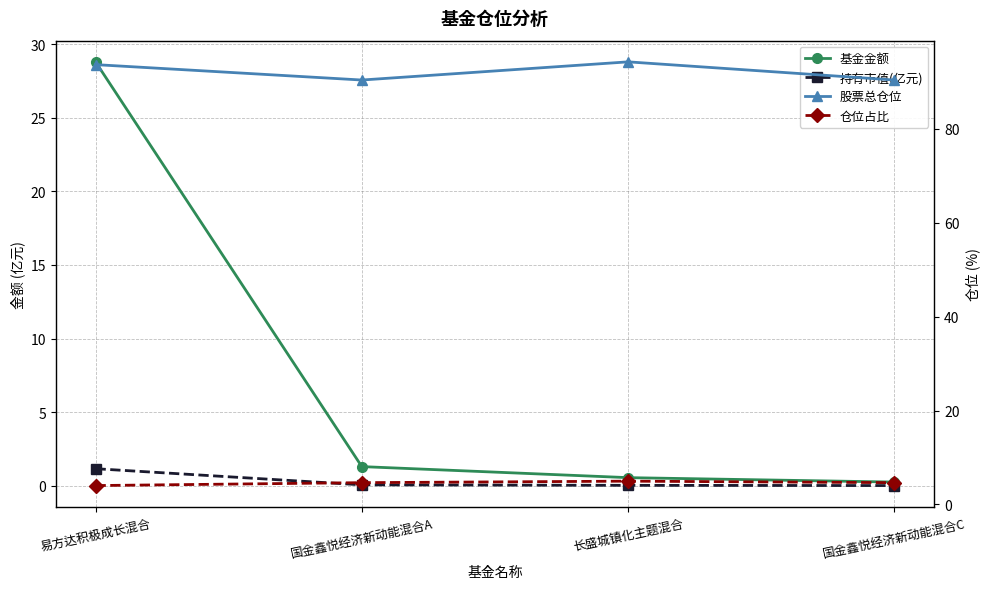

Is it true that 持有市值(亿元) equals 1.2 at 易方达积极成长混合?

True